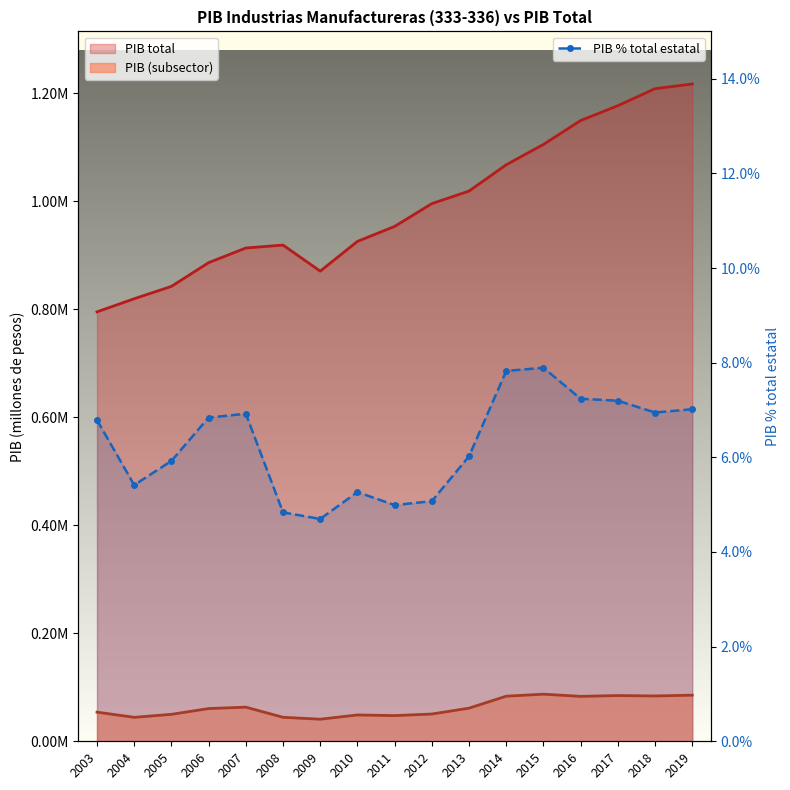

Reading left to right, extract all data points from this chart.

2003=6.8	2004=5.4	2005=5.9	2006=6.8	2007=6.9	2008=4.8	2009=4.7	2010=5.3	2011=5.0	2012=5.1	2013=6.0	2014=7.8	2015=7.9	2016=7.2	2017=7.2	2018=6.9	2019=7.0